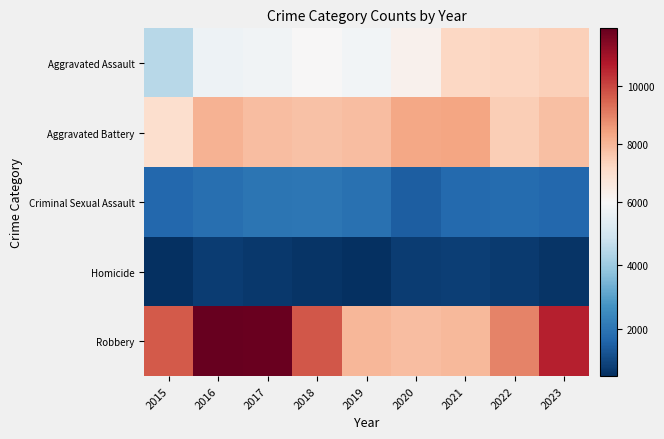

Rank the series by their maximum value, from lowest to highest.

Homicide, Criminal Sexual Assault, Aggravated Assault, Aggravated Battery, Robbery